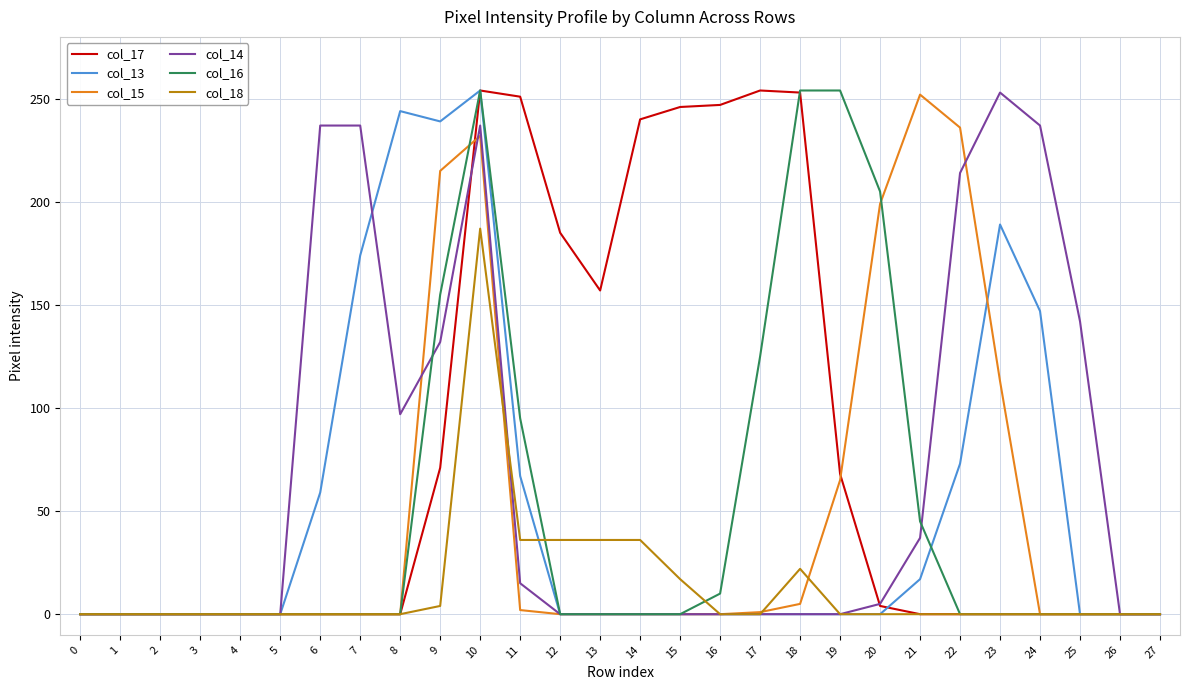

What is the maximum value shown in the chart?

254